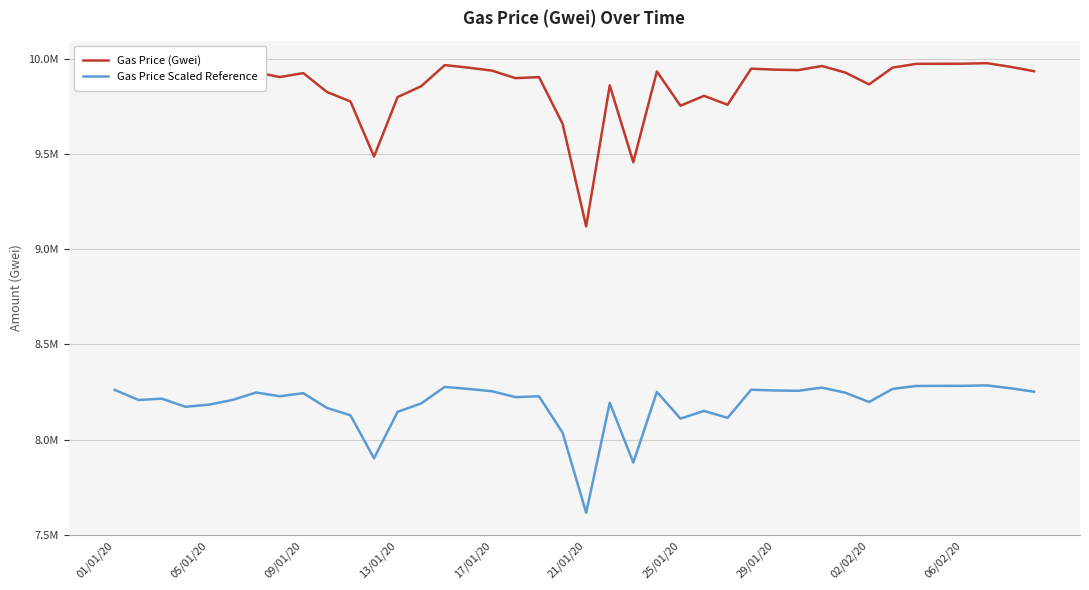

Does the chart display data point markers on the line(s)?

No